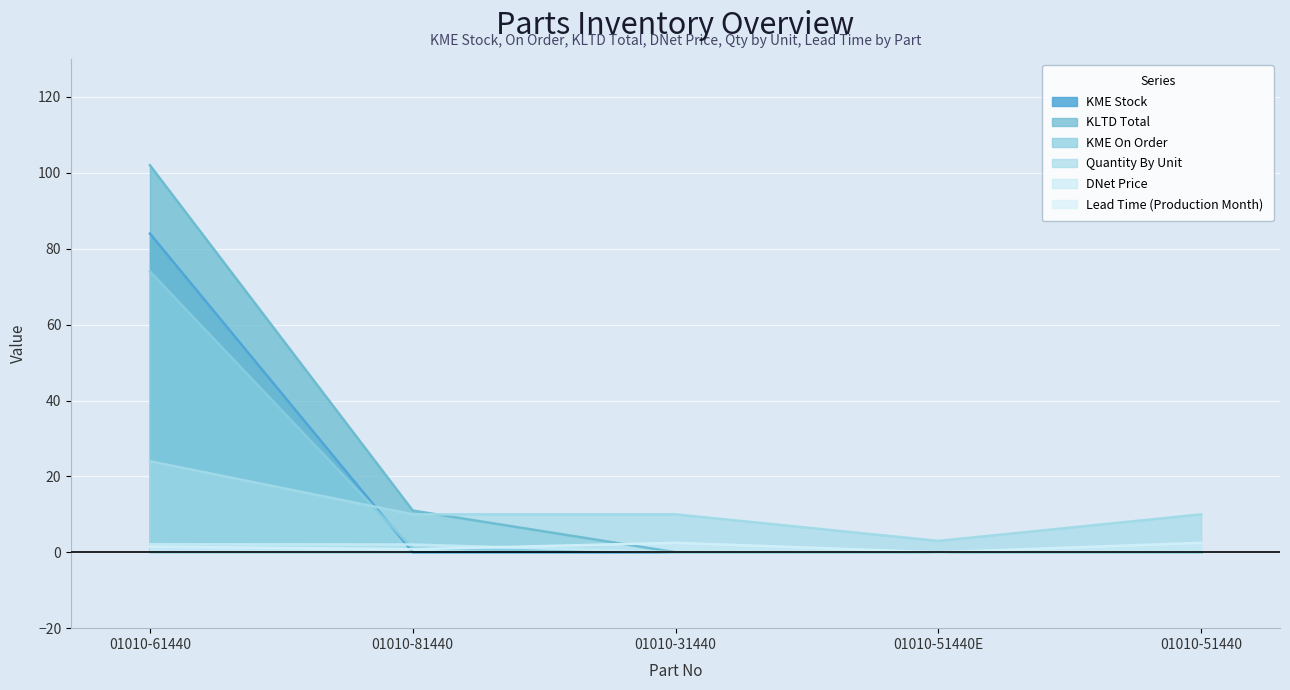

At which label is KLTD Total closest to 51?

01010-81440